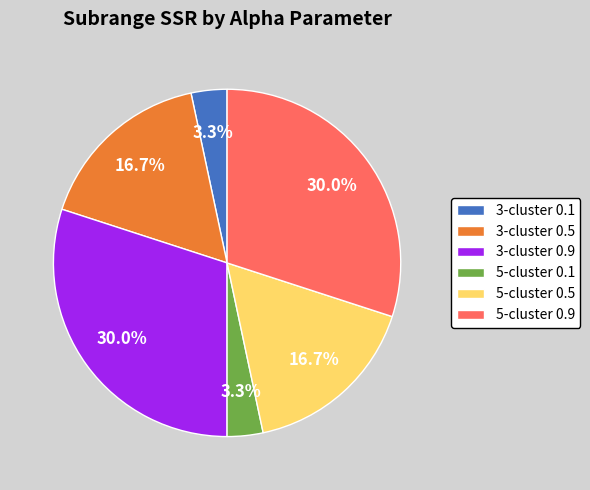

How many slices are in this pie chart?

6